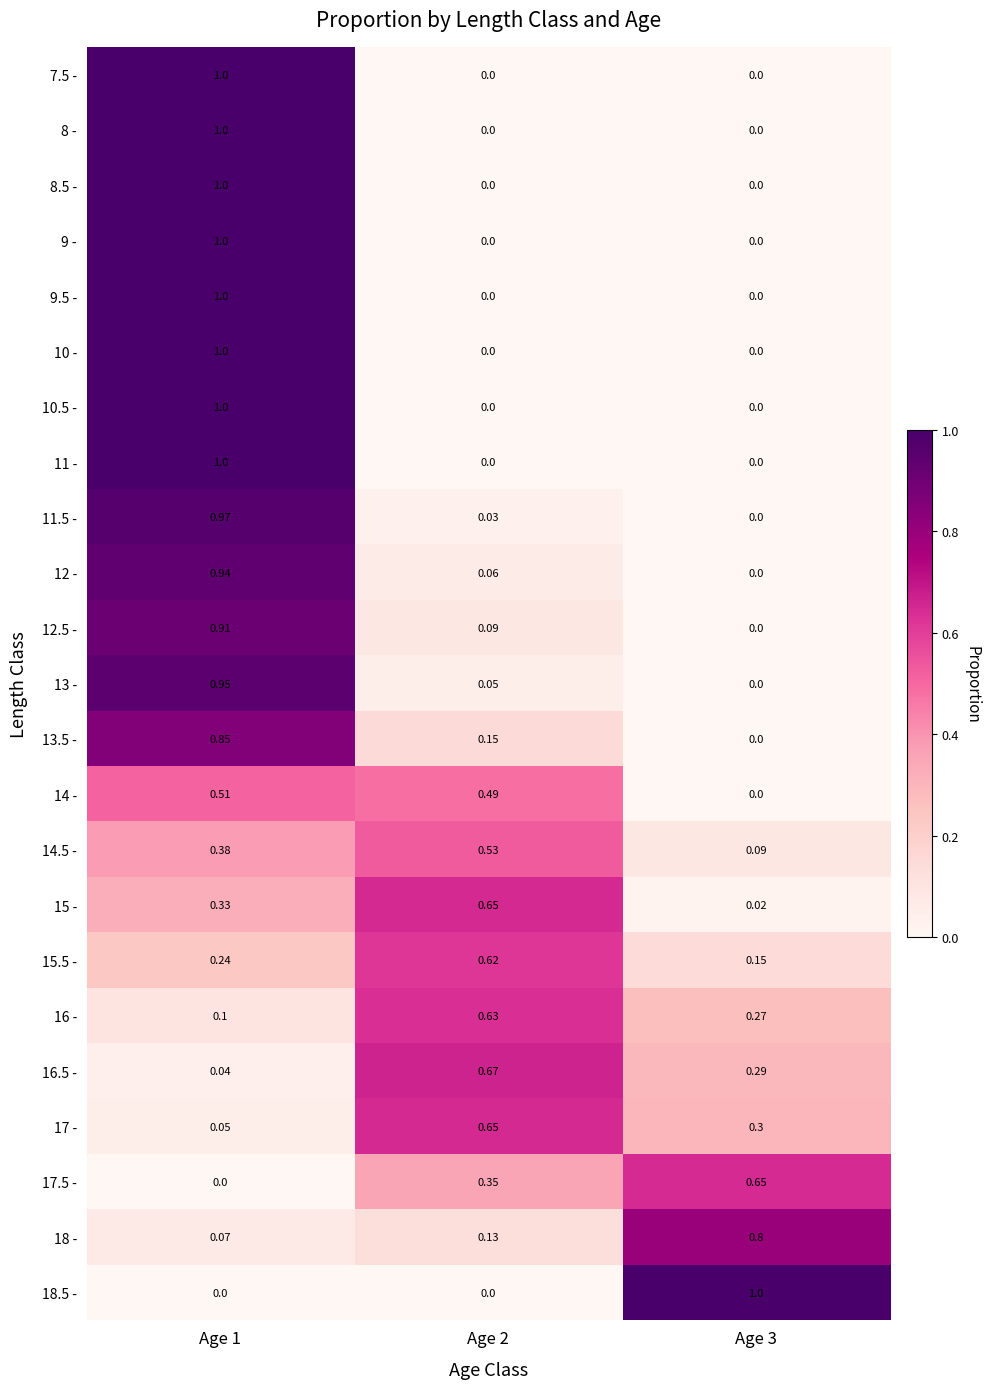

Reading left to right, list all the values displayed in this chart.

7.5 -: Age 1=1.0	Age 2=0.0	Age 3=0.0
8 -: Age 1=1.0	Age 2=0.0	Age 3=0.0
8.5 -: Age 1=1.0	Age 2=0.0	Age 3=0.0
9 -: Age 1=1.0	Age 2=0.0	Age 3=0.0
9.5 -: Age 1=1.0	Age 2=0.0	Age 3=0.0
10 -: Age 1=1.0	Age 2=0.0	Age 3=0.0
10.5 -: Age 1=1.0	Age 2=0.0	Age 3=0.0
11 -: Age 1=1.0	Age 2=0.0	Age 3=0.0
11.5 -: Age 1=1.0	Age 2=0.0	Age 3=0.0
12 -: Age 1=0.9	Age 2=0.1	Age 3=0.0
12.5 -: Age 1=0.9	Age 2=0.1	Age 3=0.0
13 -: Age 1=0.9	Age 2=0.1	Age 3=0.0
13.5 -: Age 1=0.8	Age 2=0.1	Age 3=0.0
14 -: Age 1=0.5	Age 2=0.5	Age 3=0.0
14.5 -: Age 1=0.4	Age 2=0.5	Age 3=0.1
15 -: Age 1=0.3	Age 2=0.7	Age 3=0.0
15.5 -: Age 1=0.2	Age 2=0.6	Age 3=0.1
16 -: Age 1=0.1	Age 2=0.6	Age 3=0.3
16.5 -: Age 1=0.0	Age 2=0.7	Age 3=0.3
17 -: Age 1=0.1	Age 2=0.7	Age 3=0.3
17.5 -: Age 1=0.0	Age 2=0.3	Age 3=0.7
18 -: Age 1=0.1	Age 2=0.1	Age 3=0.8
18.5 -: Age 1=0.0	Age 2=0.0	Age 3=1.0